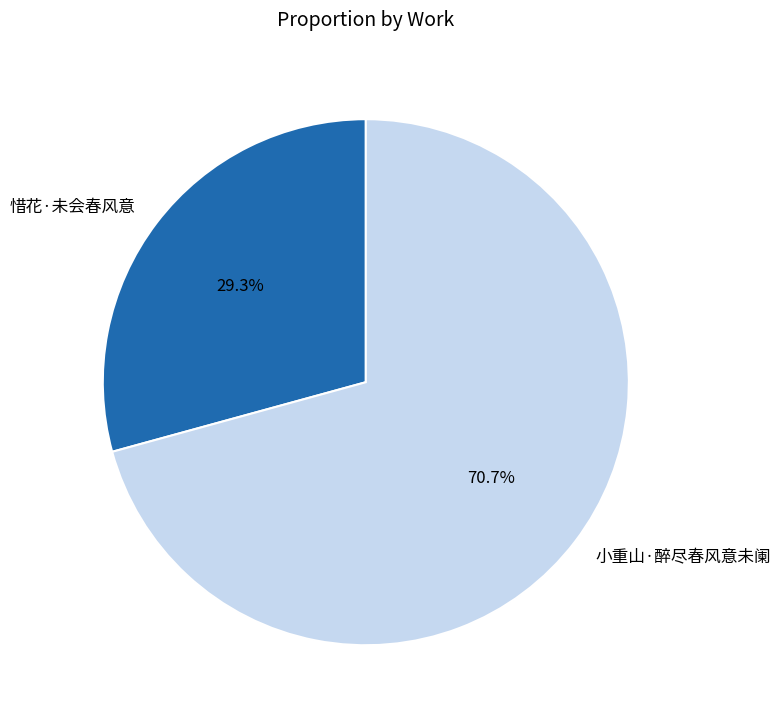

The 小重山·醉尽春风意未阑 slice represents 65% of the pie. True or false?

False